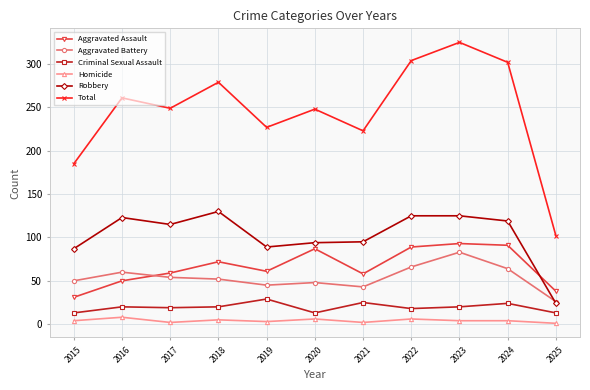

Where does the Total series first go above 249?

2016